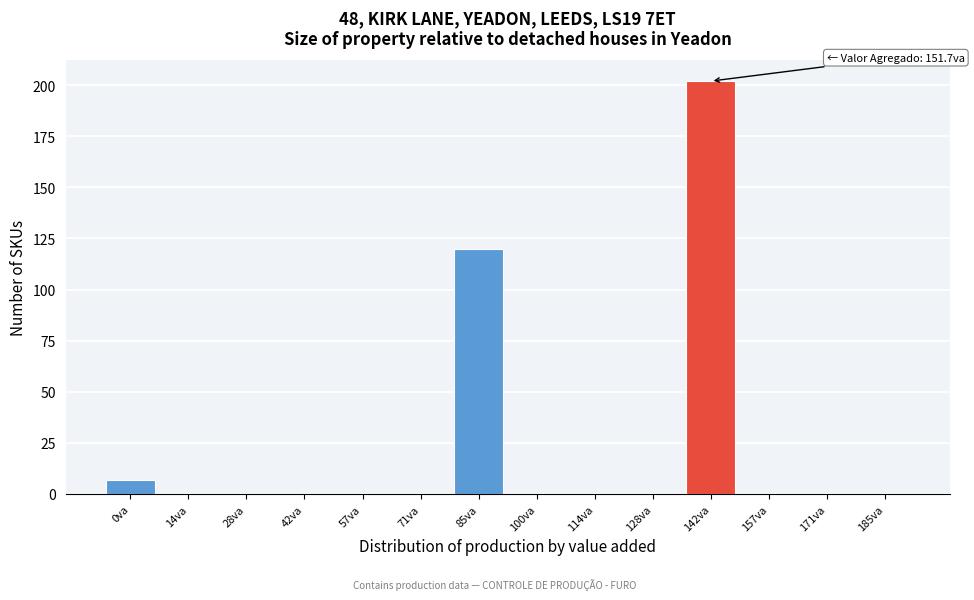

Reading left to right, extract all data points from this chart.

0va=7	14va=0	28va=0	42va=0	57va=0	71va=0	85va=120	100va=0	114va=0	128va=0	142va=202	157va=0	171va=0	185va=0